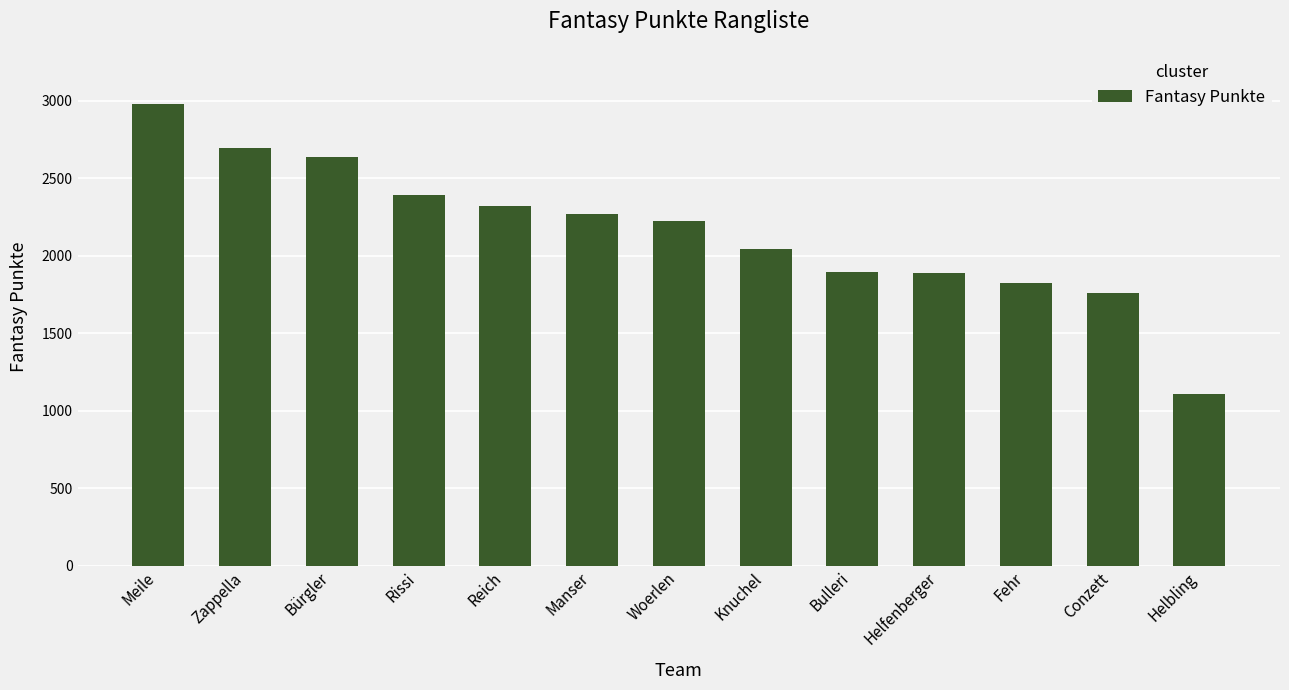

What is the ratio of the value at Helbling to the value at Bürgler?

0.4